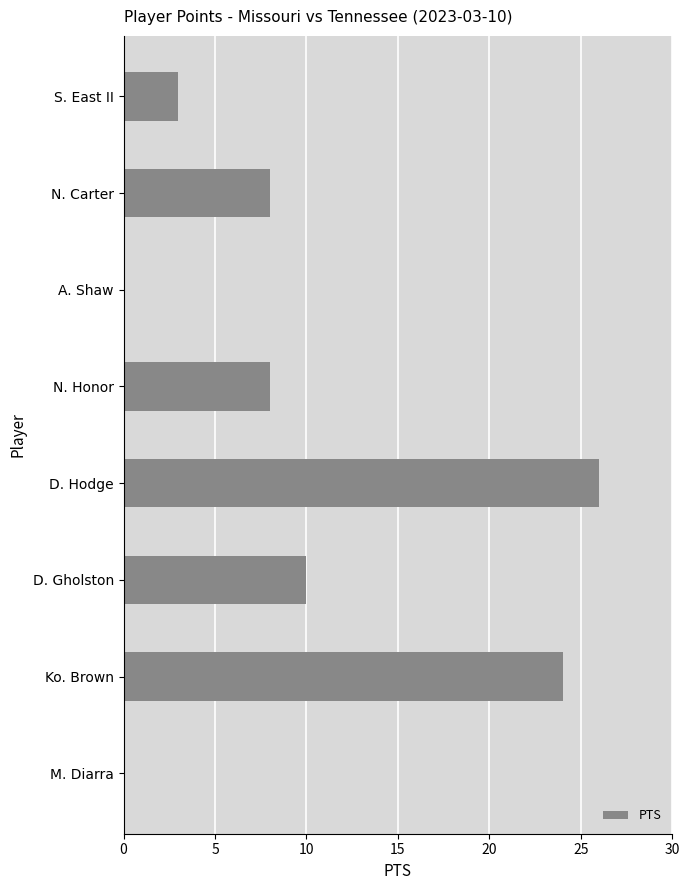

How many distinct data groups are displayed?

1